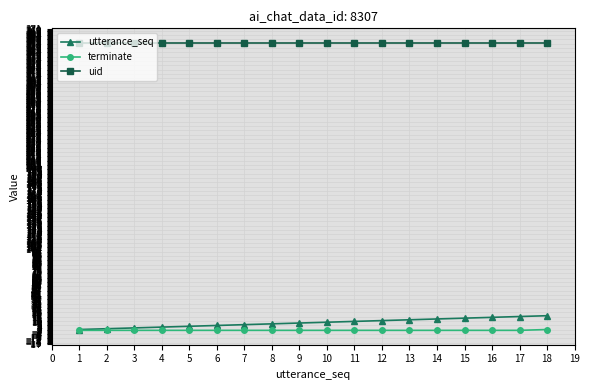

What is the maximum value for uid?

354